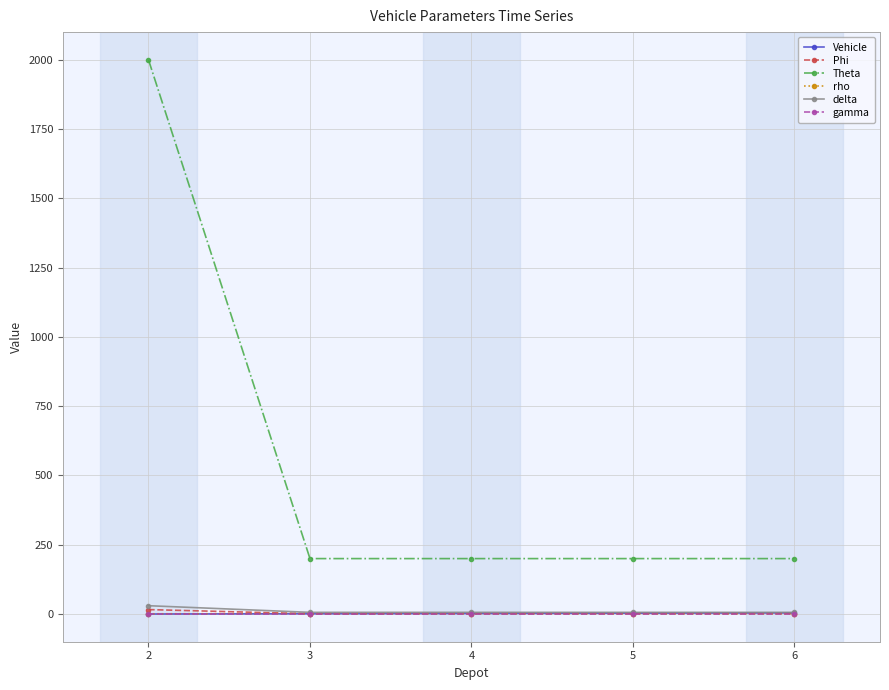

Is the value of Vehicle at 6 greater than the value of Theta at 6?

No